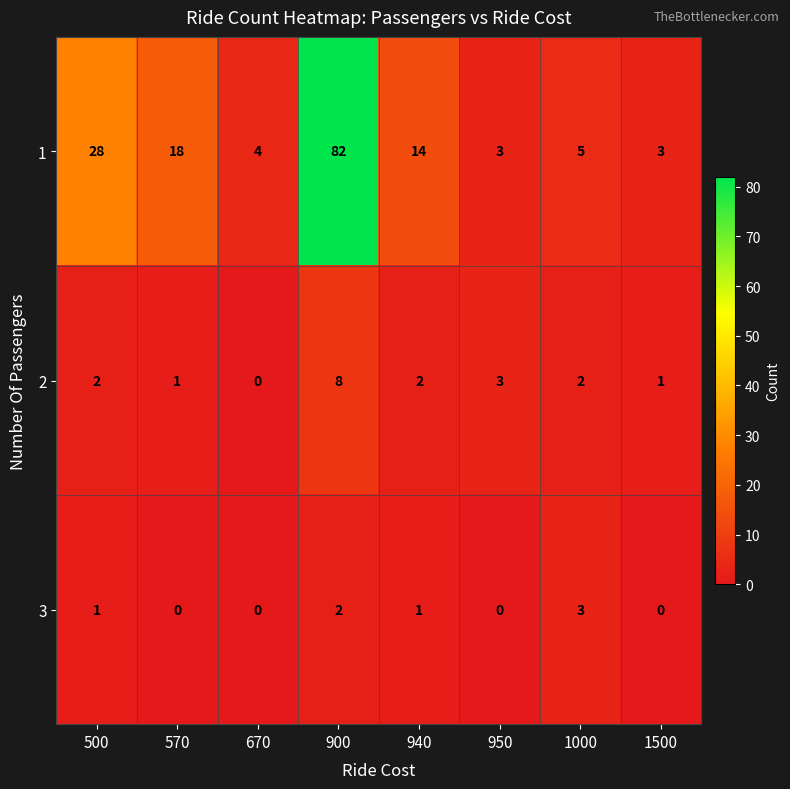

How many categories are shown in the chart?

8